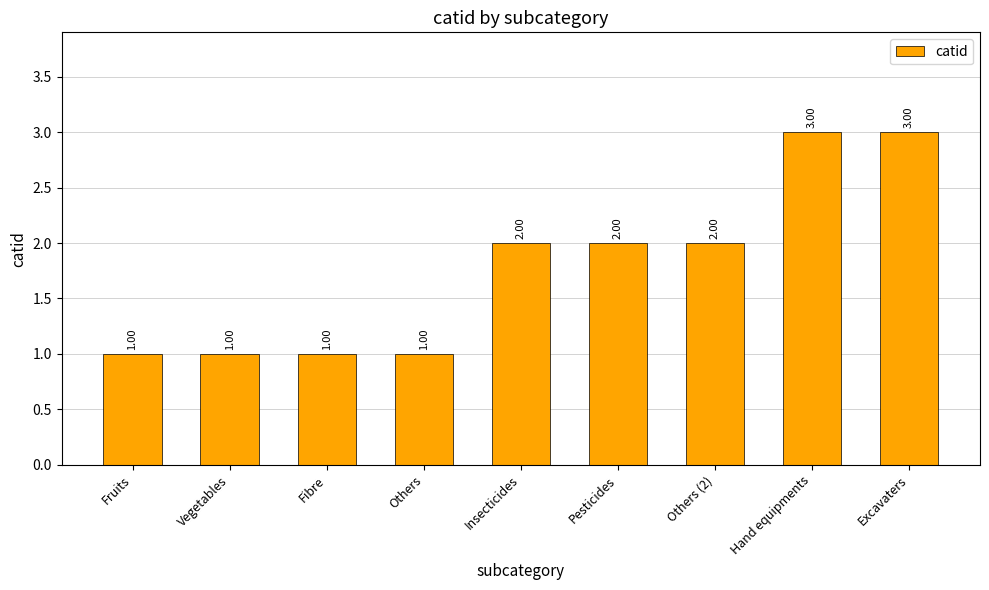

What is the smallest value displayed?

1